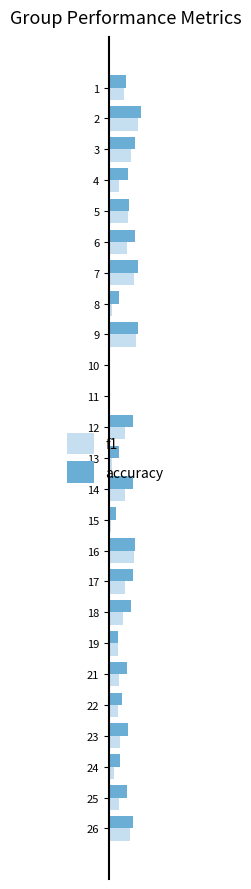

Is it true that accuracy equals 0.2 at 21?

False